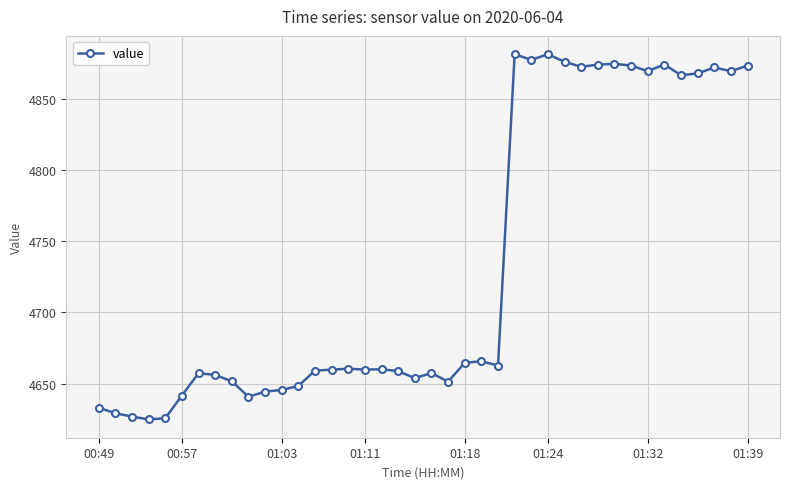

What is the greatest value displayed?

4881.4